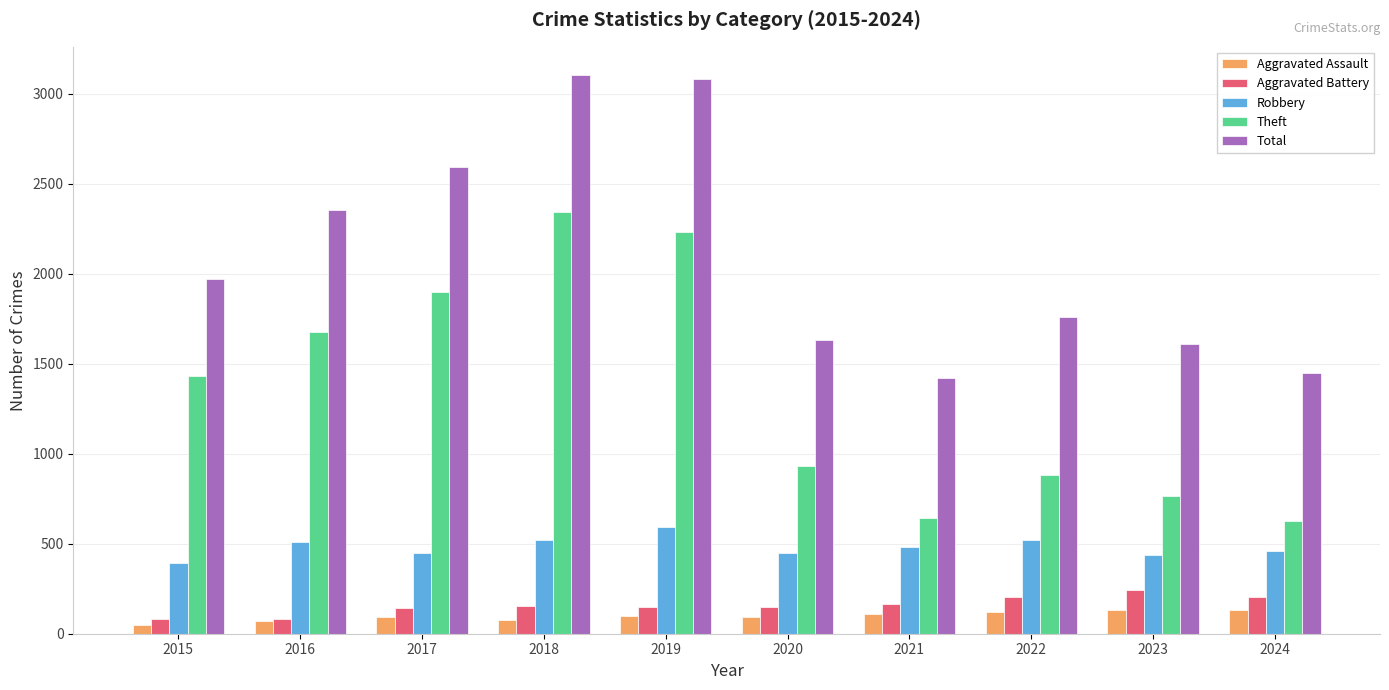

What are all the series names shown in the legend?

Aggravated Assault, Aggravated Battery, Robbery, Theft, Total